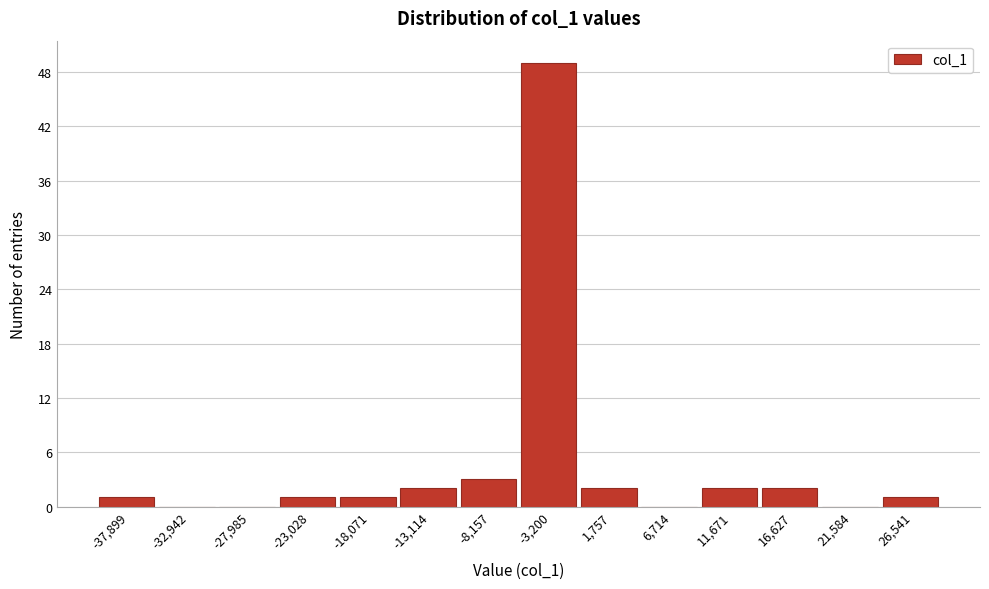

Reading left to right, what are all the values shown in this chart?

-37,899=1	-32,942=0	-27,985=0	-23,028=1	-18,071=1	-13,114=2	-8,157=3	-3,200=49	1,757=2	6,714=0	11,671=2	16,627=2	21,584=0	26,541=1